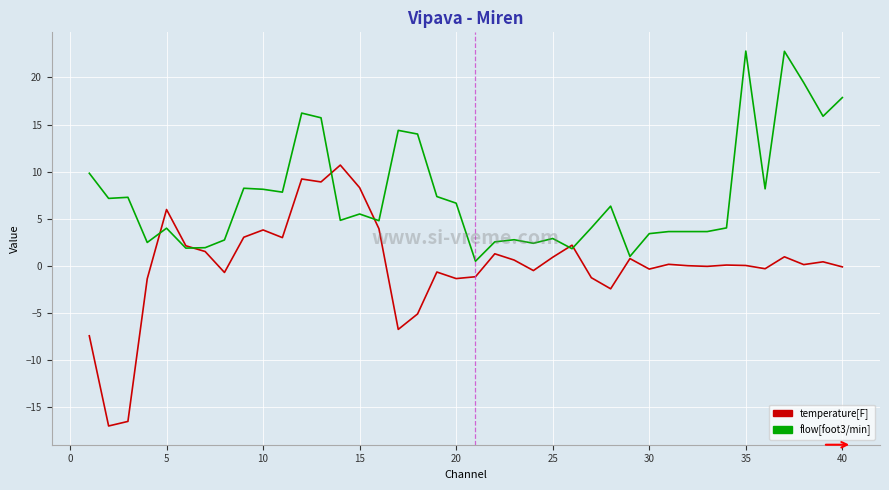

What is the maximum value shown in the chart?

22.8